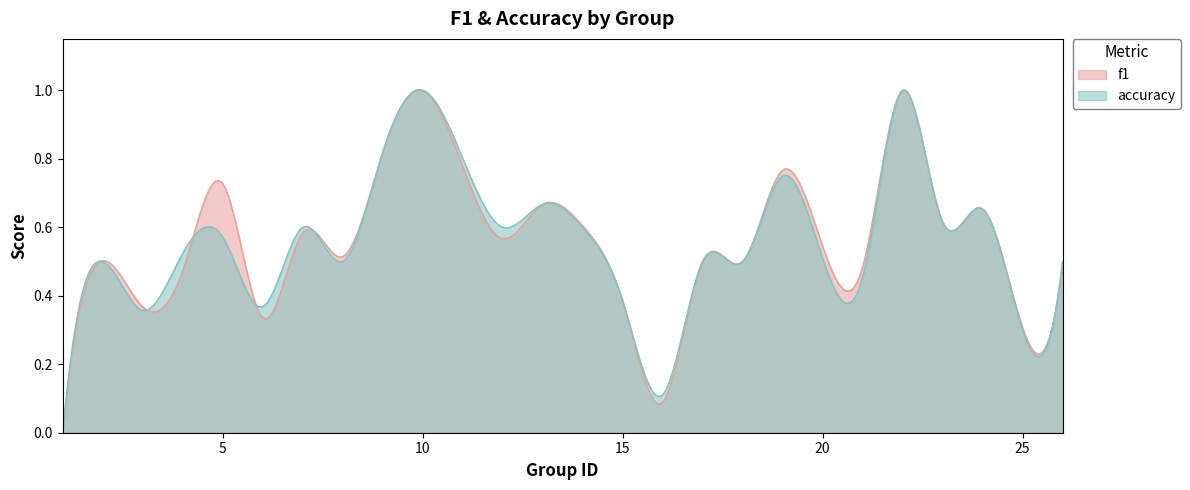

At how many categories does at least one series exceed 0?

23